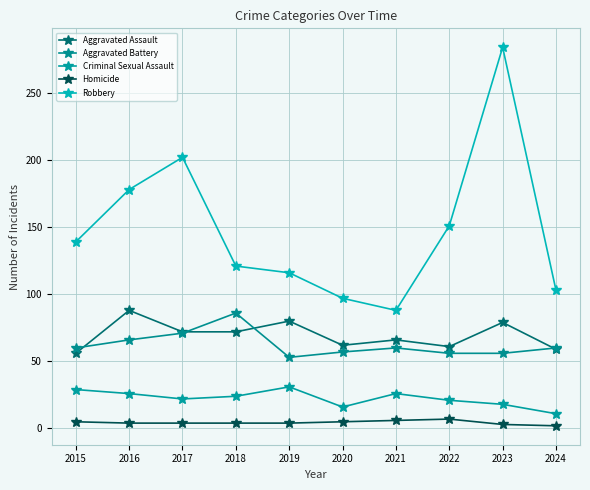

True or false: Criminal Sexual Assault and Aggravated Assault cross at least once.

False